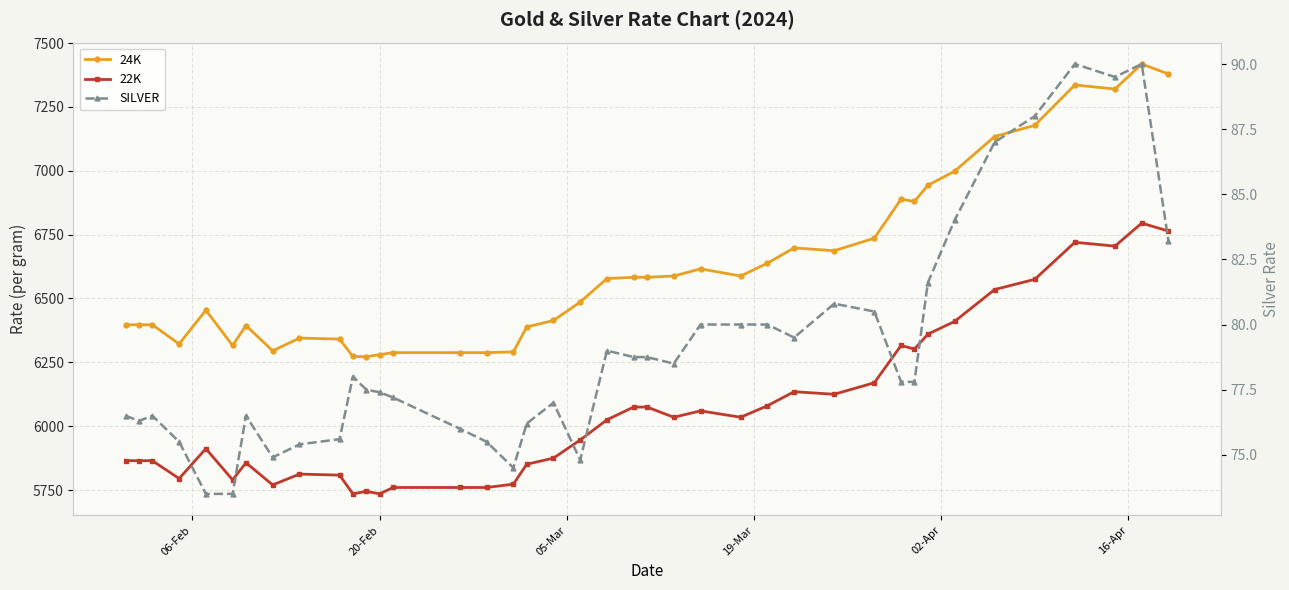

What are all the series names shown in the legend?

24K, 22K, SILVER